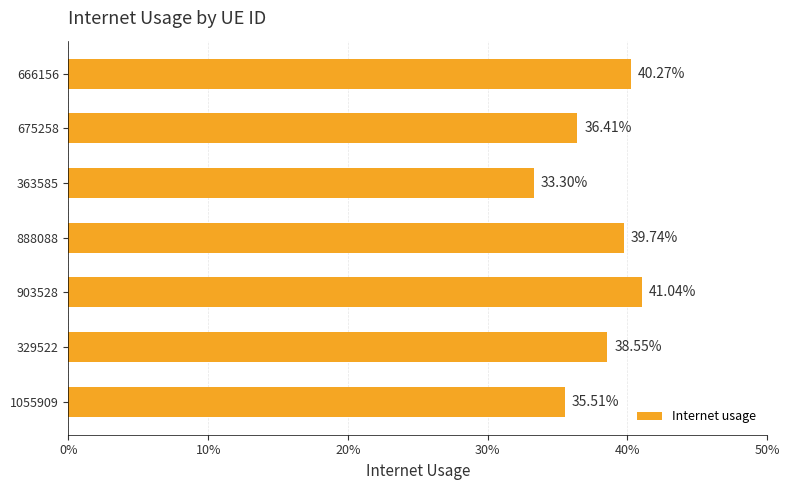

Are the bars horizontal?

Yes